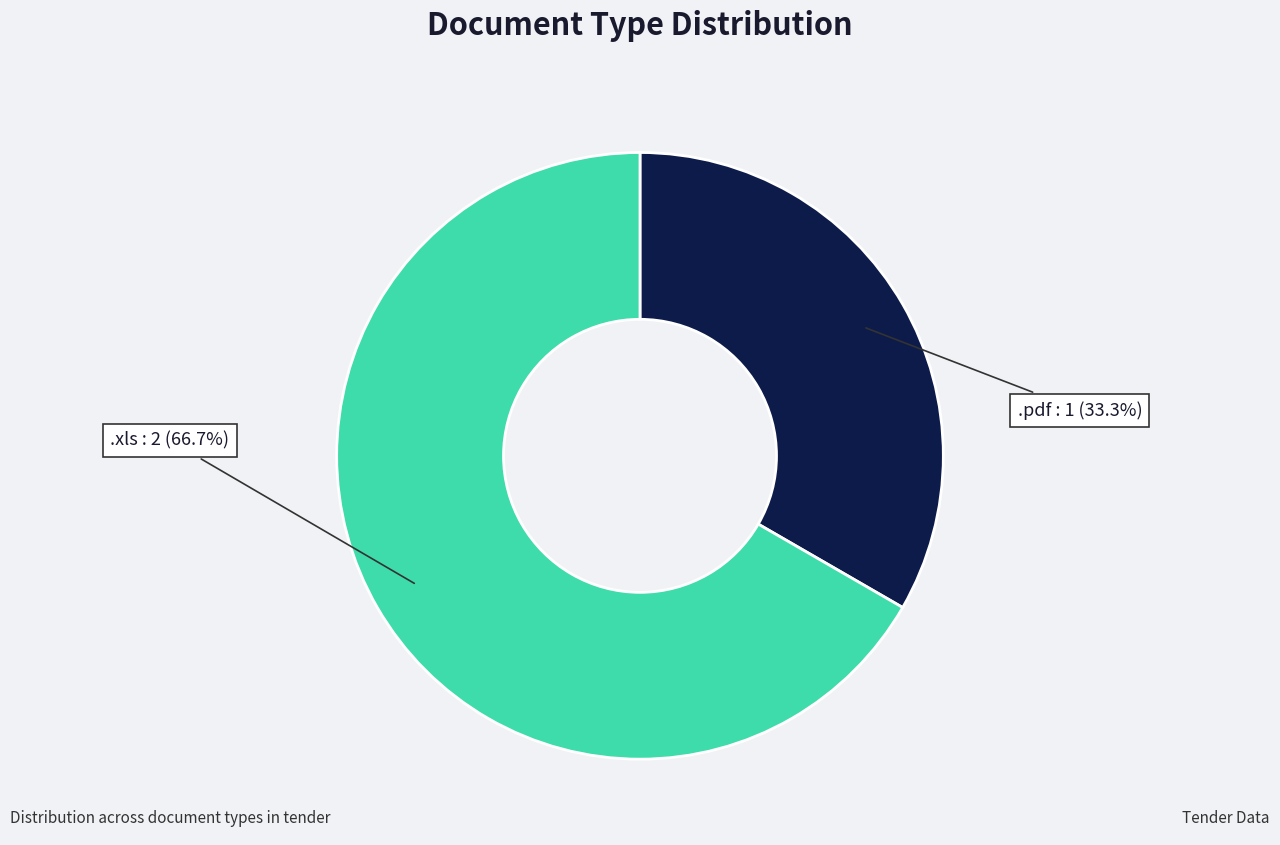

Is there a majority slice in this chart?

Yes